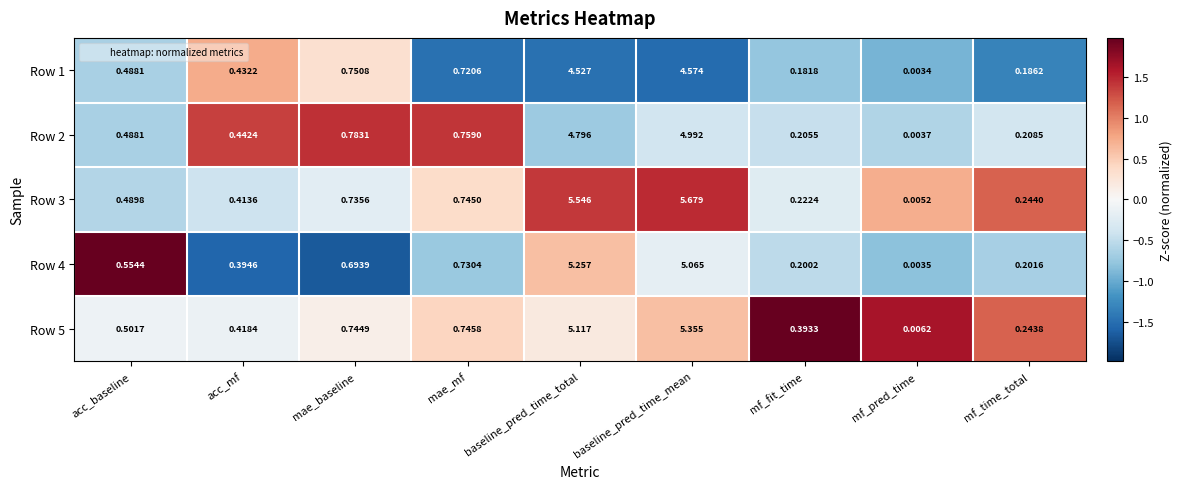

At which label is Row 2 closest to 2?

mae_baseline